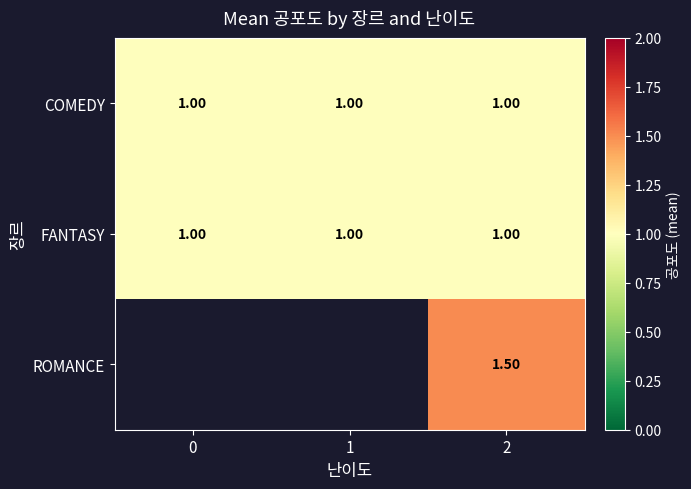

The ROMANCE series shows 1.5 at 2. True or false?

True